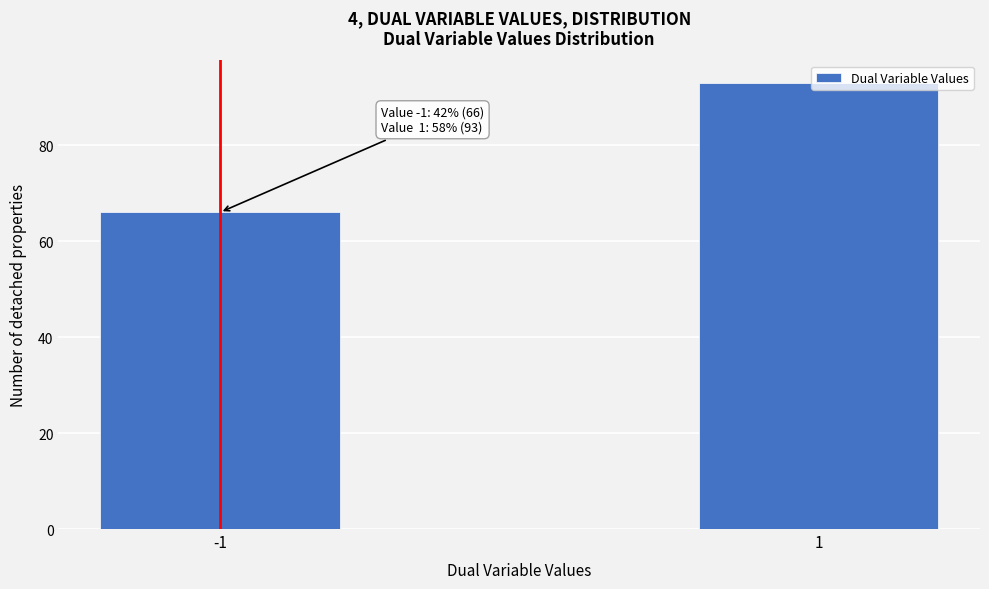

List the labels in order of value, largest first.

1, -1